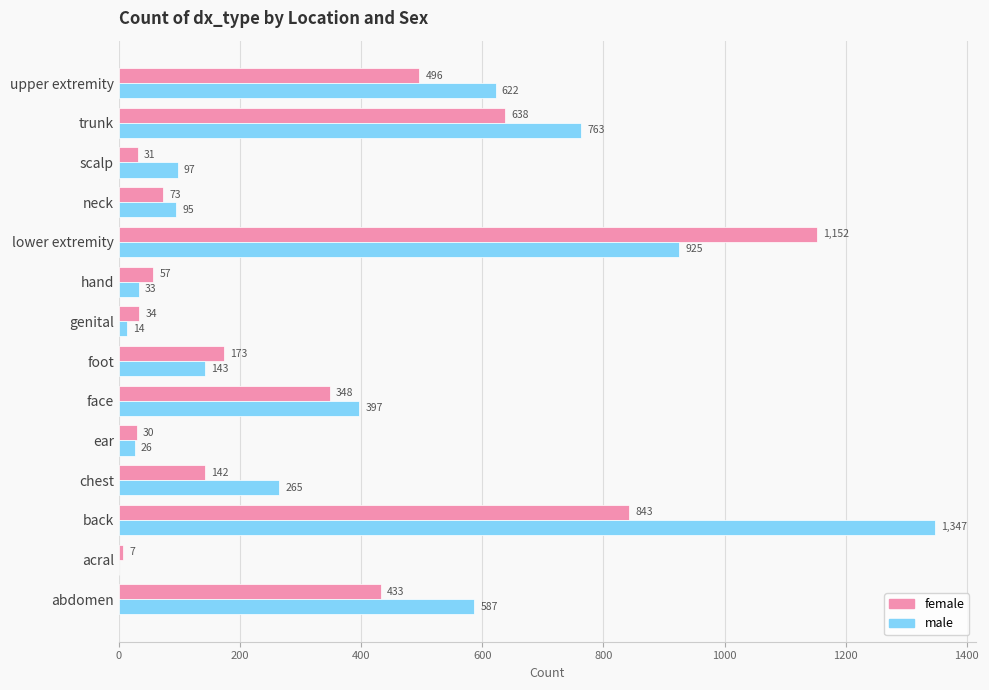

At which category is the sum across all series the highest?

back